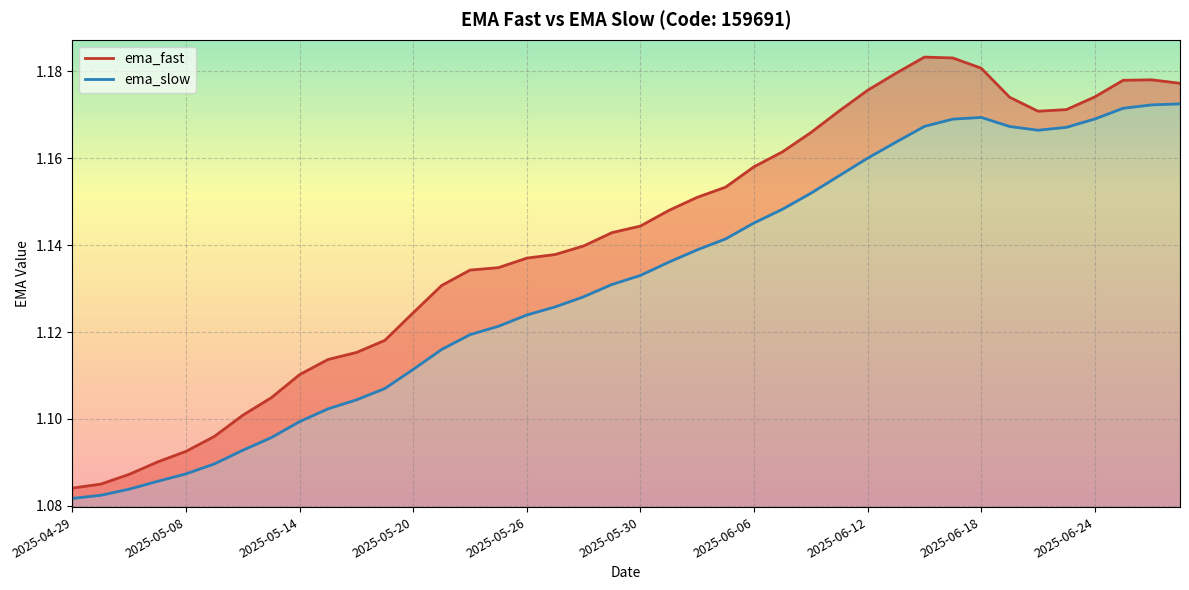

Reading left to right, list all the values displayed in this chart.

ema_fast: 1.1	1.1	1.1	1.1	1.1	1.1	1.1	1.1	1.1	1.1	1.1	1.1	1.1	1.1	1.1	1.1	1.1	1.1	1.1	1.1	1.1	1.1	1.2	1.2	1.2	1.2	1.2	1.2	1.2	1.2	1.2	1.2	1.2	1.2	1.2	1.2	1.2	1.2	1.2	1.2
ema_slow: 1.1	1.1	1.1	1.1	1.1	1.1	1.1	1.1	1.1	1.1	1.1	1.1	1.1	1.1	1.1	1.1	1.1	1.1	1.1	1.1	1.1	1.1	1.1	1.1	1.1	1.1	1.2	1.2	1.2	1.2	1.2	1.2	1.2	1.2	1.2	1.2	1.2	1.2	1.2	1.2